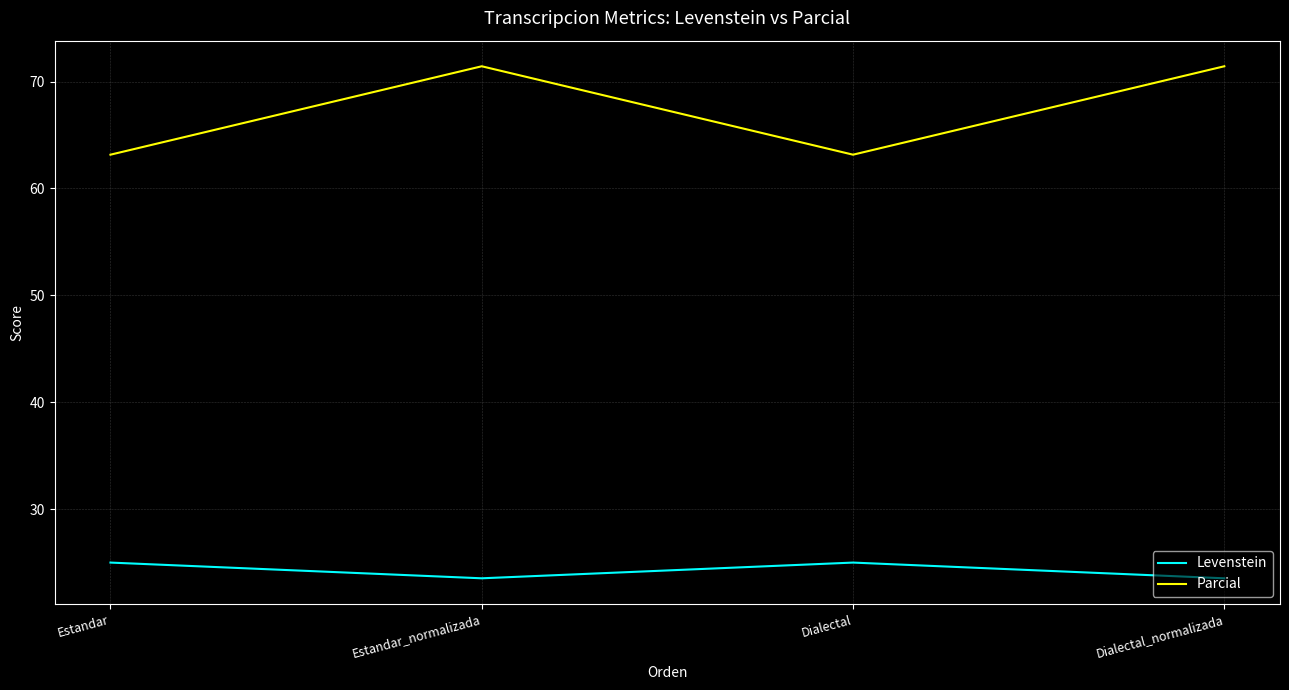

Rank the series at Estandar_normalizada from highest to lowest value.

Parcial, Levenstein